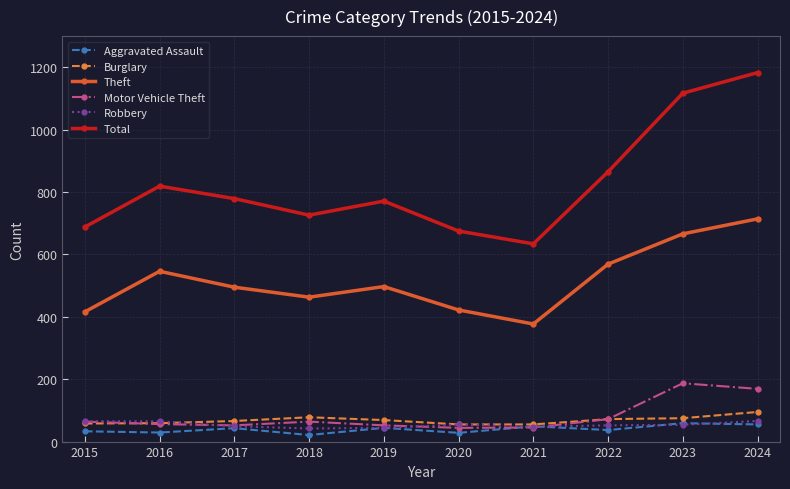

Which series has the widest spread of values?

Total